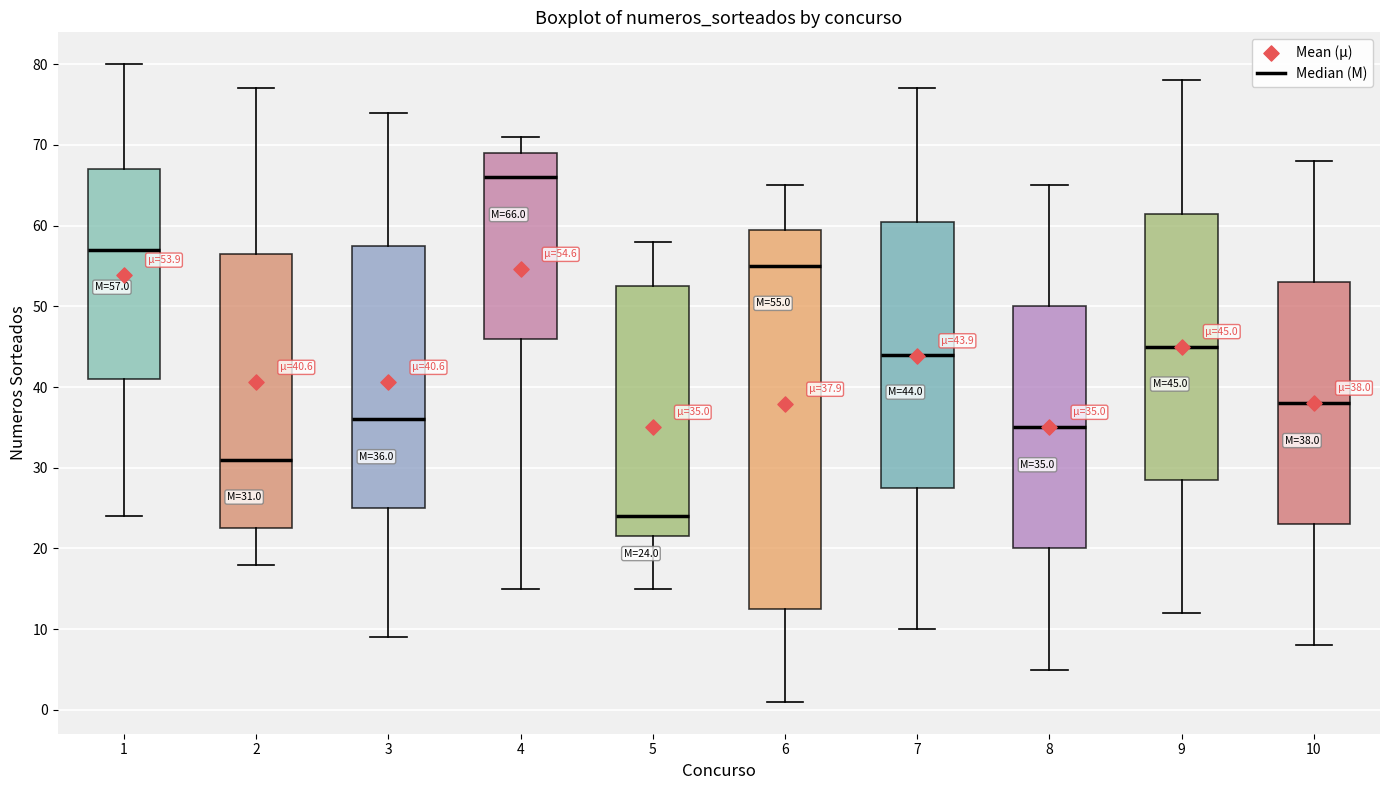

Which box is the tallest, from its lower edge to its upper edge?

6